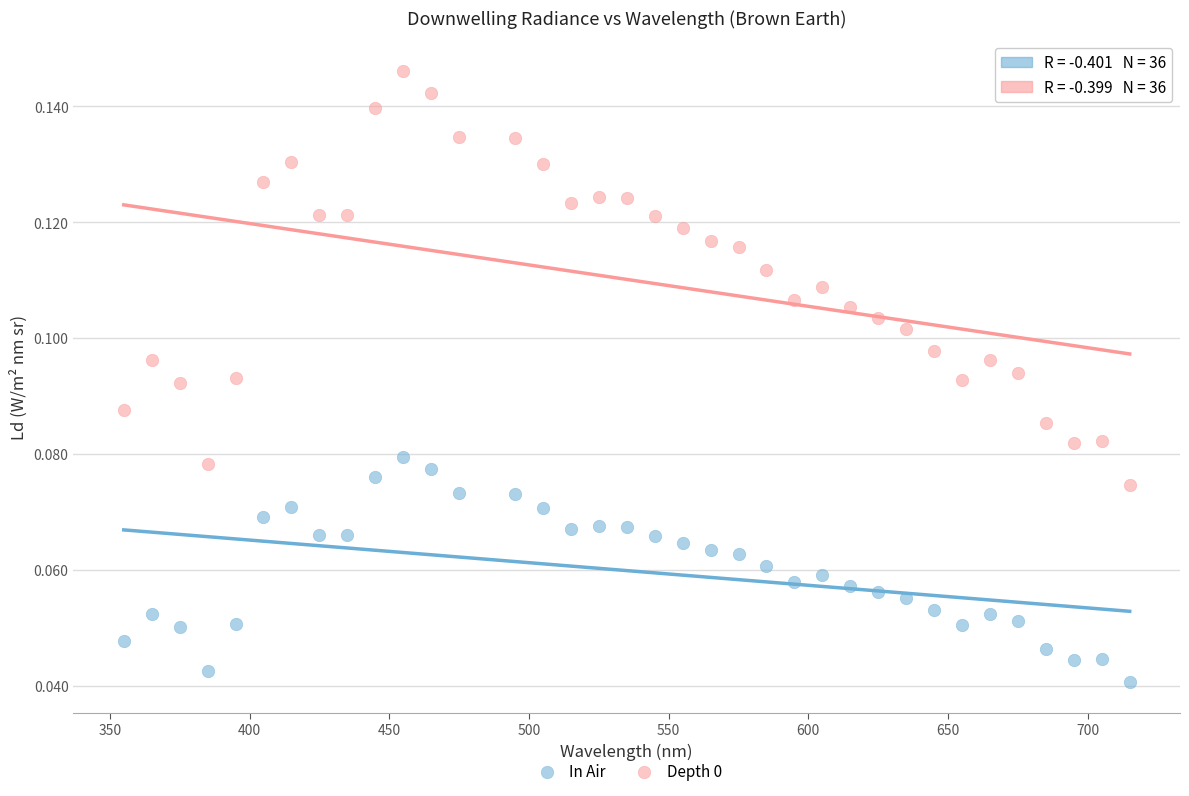

Which series reaches the minimum Y coordinate?

In Air